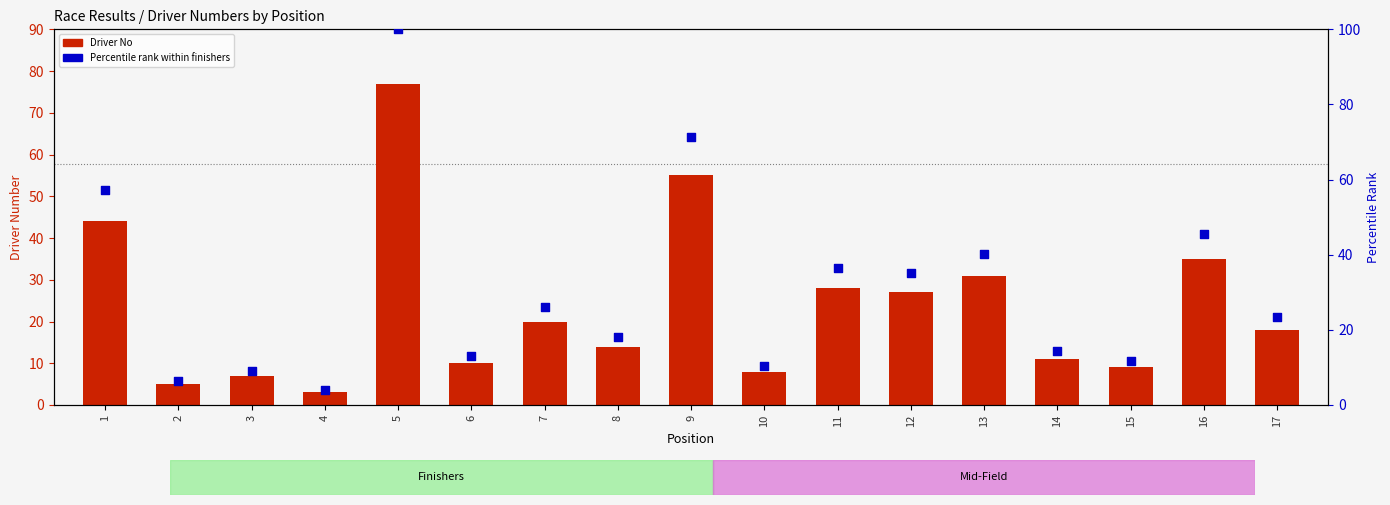

Is the value of Percentile rank at 16 greater than the value of Driver No at 1?

Yes